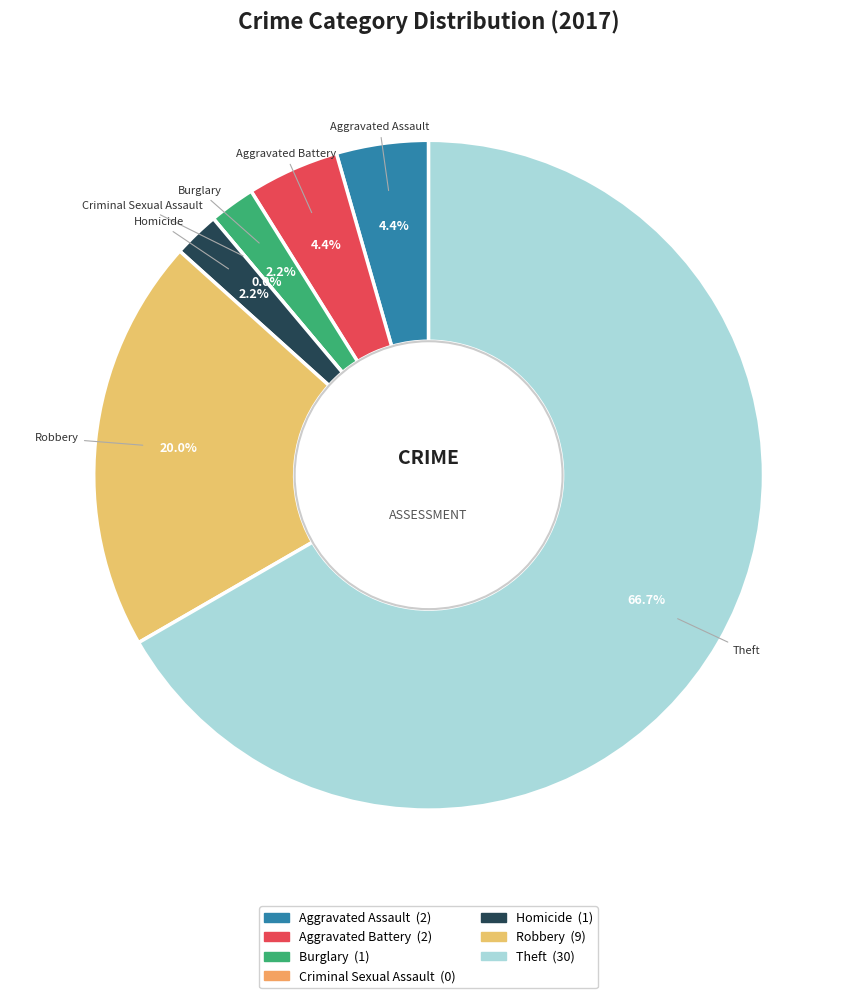

What is the total percentage of Aggravated Battery and Burglary?

6.7%